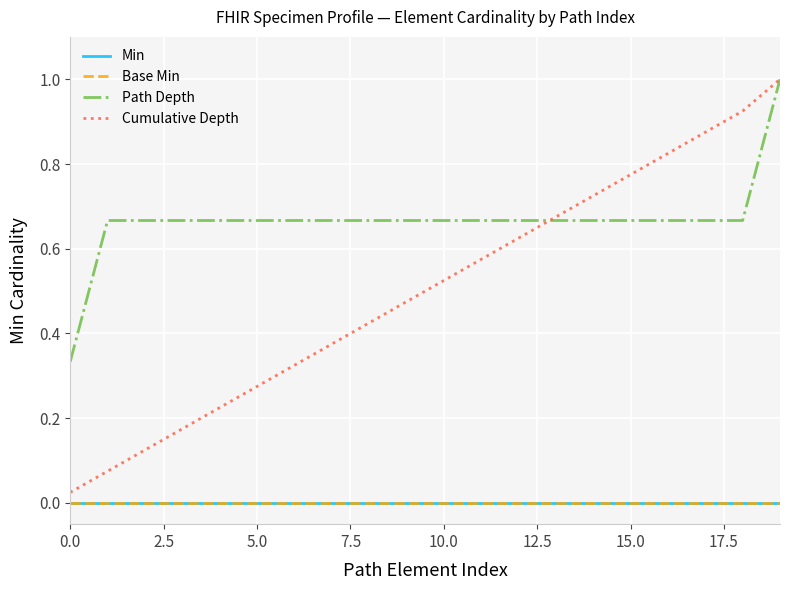

Rank the series by their maximum value, from lowest to highest.

Min, Base Min, Path Depth, Cumulative Depth